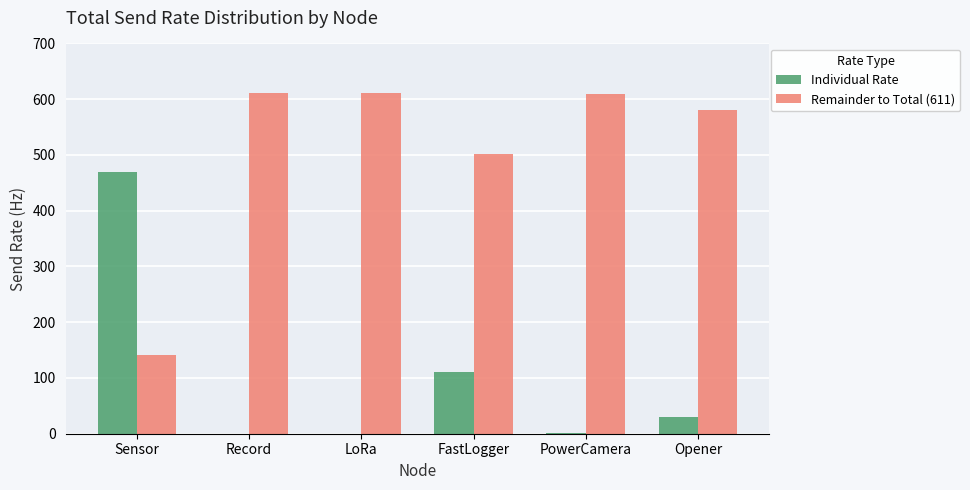

Where is Individual Rate nearest to the value 235?

FastLogger